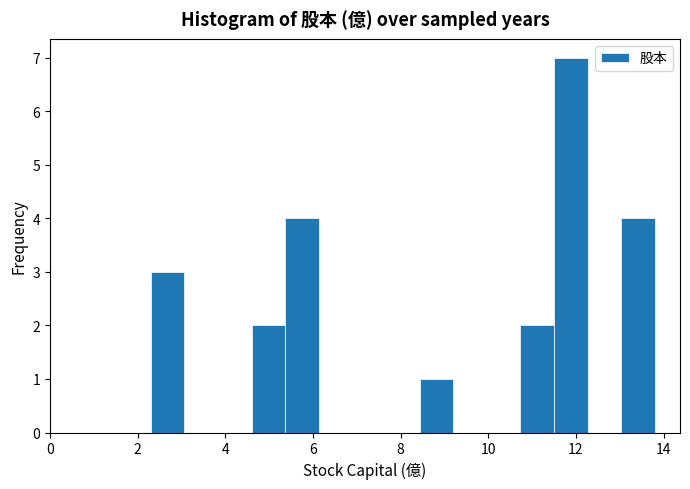

Read against the x-axis, roughly where is the centre of the tallest bar?

11.8